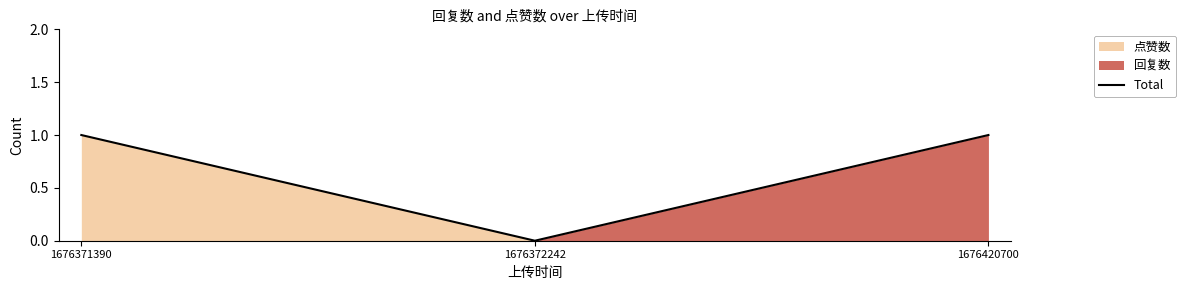

Rank the categories by value from lowest to highest.

1676372242, 1676371390, 1676420700